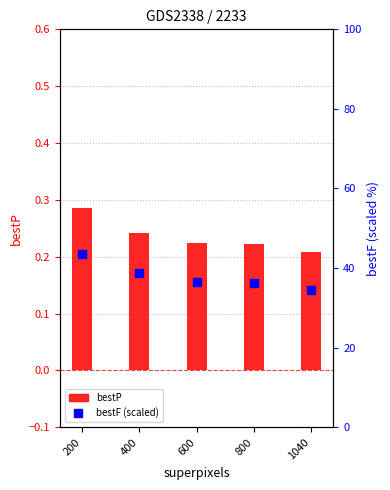

Does the chart contain stacked bars?

No